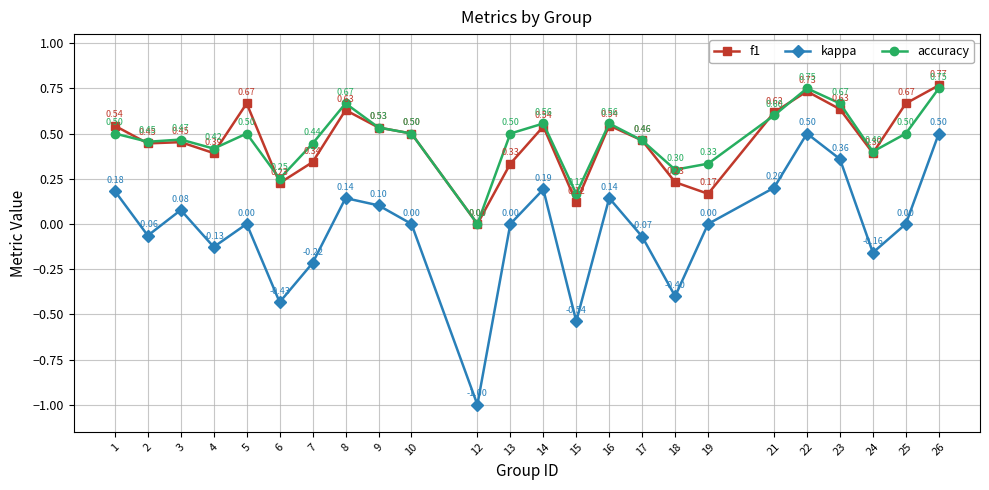

At which category is the sum across all series the highest?

26